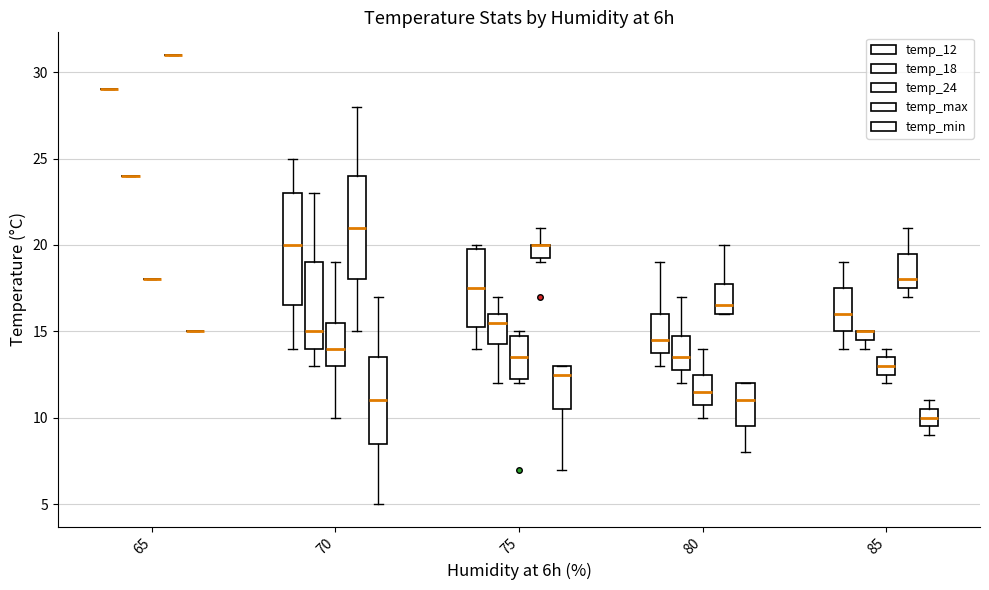

What is the sum of the temp_max values at 80 and 70?

48